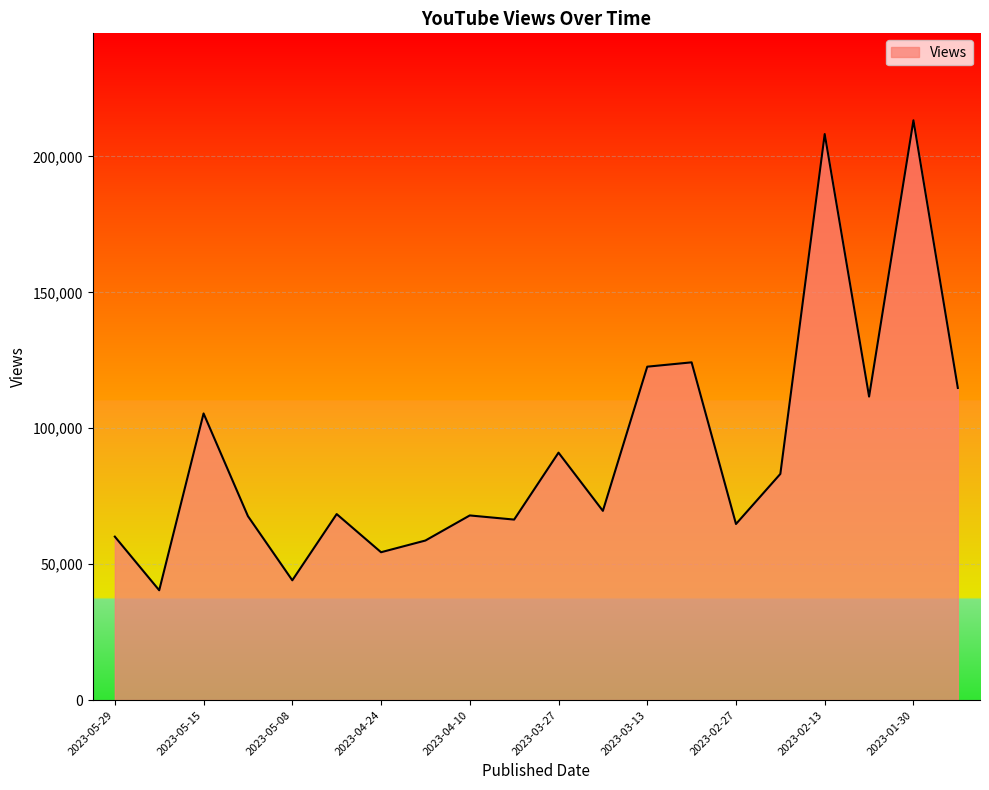

What is the minimum value shown in the chart?

40401